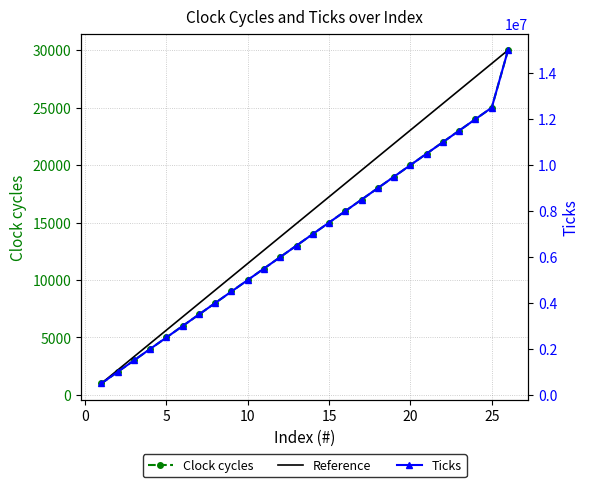

What value does the Clock cycles series have at 14, to the nearest 50?

14000